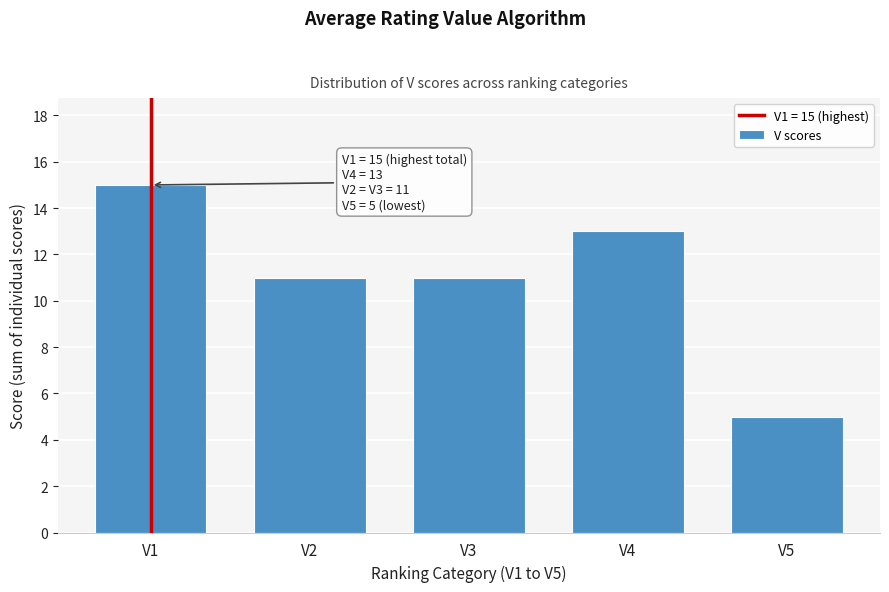

Reading right to left, what are all the values shown in this chart?

5	13	11	11	15